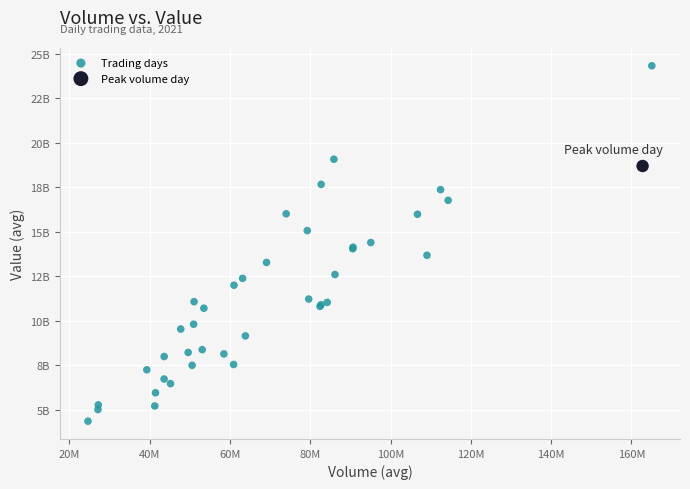

What are all the series names shown in the legend?

Trading days, Peak volume day